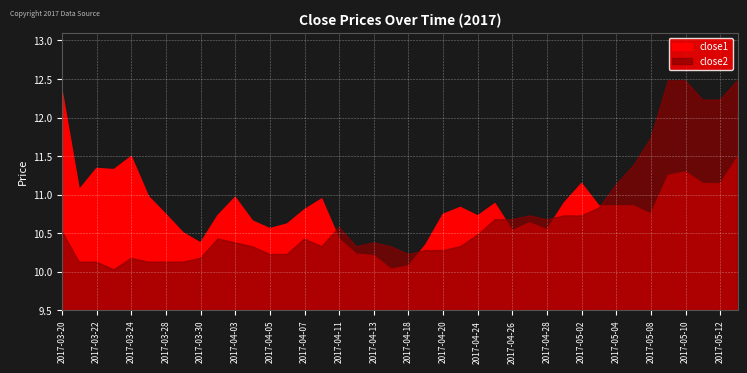

At which category is the sum across all series the highest?

2017-05-15